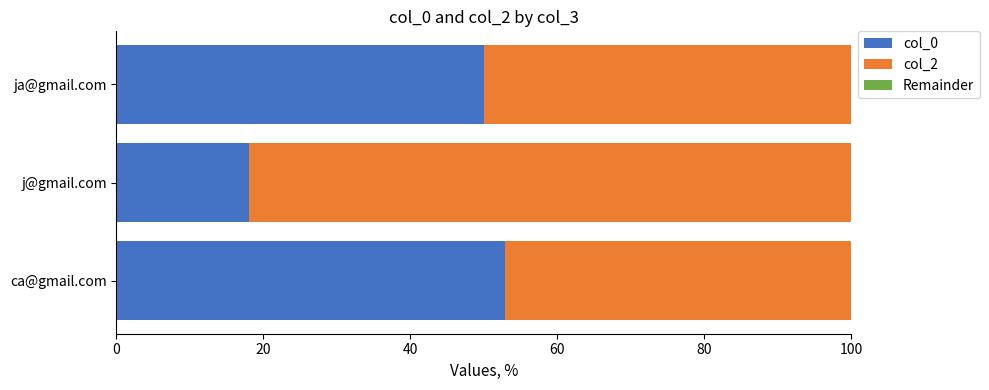

List the labels in order of col_0 value, largest first.

ca@gmail.com, ja@gmail.com, j@gmail.com